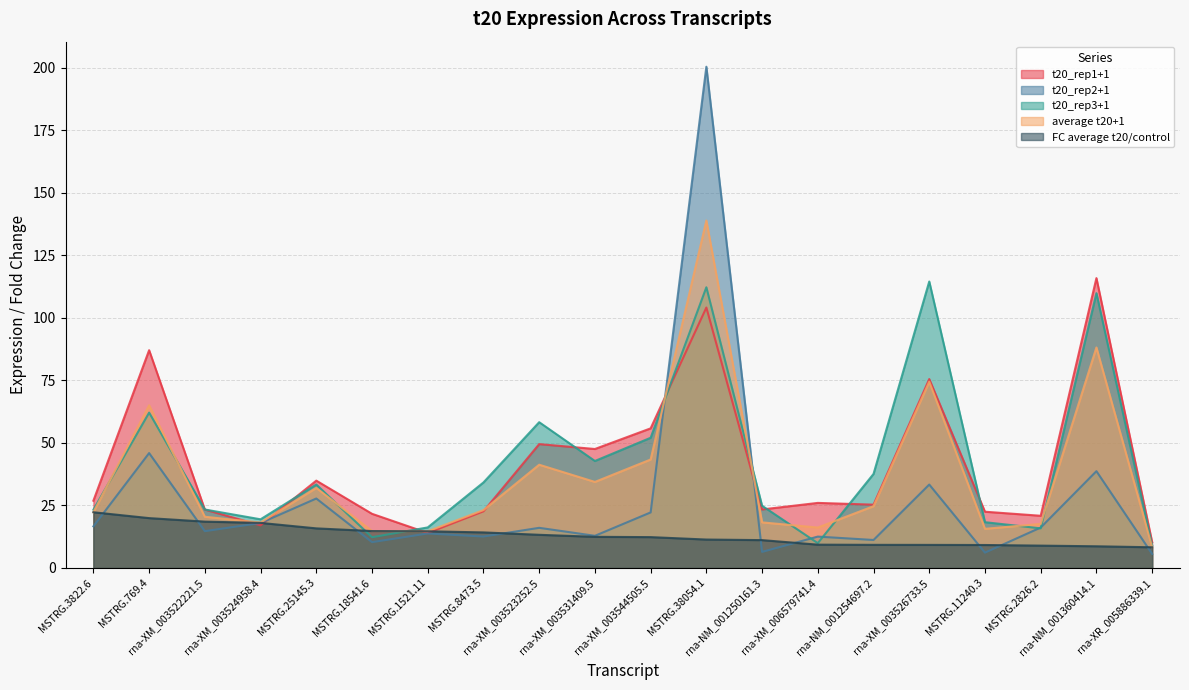

Which label corresponds to the largest value in the chart?

MSTRG.38054.1